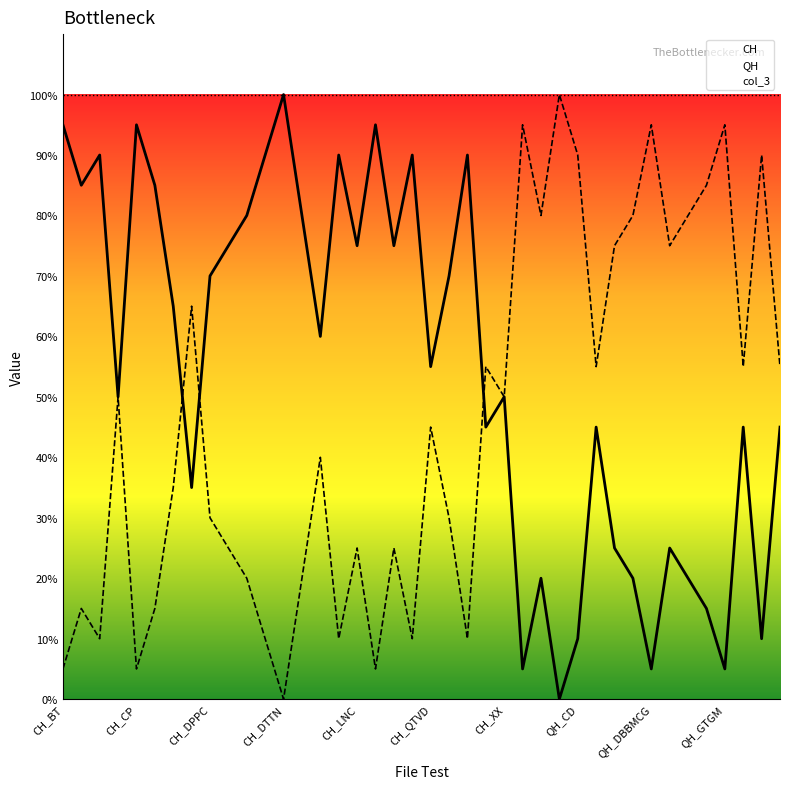

At which label is col_3 closest to 20?

CH_BT